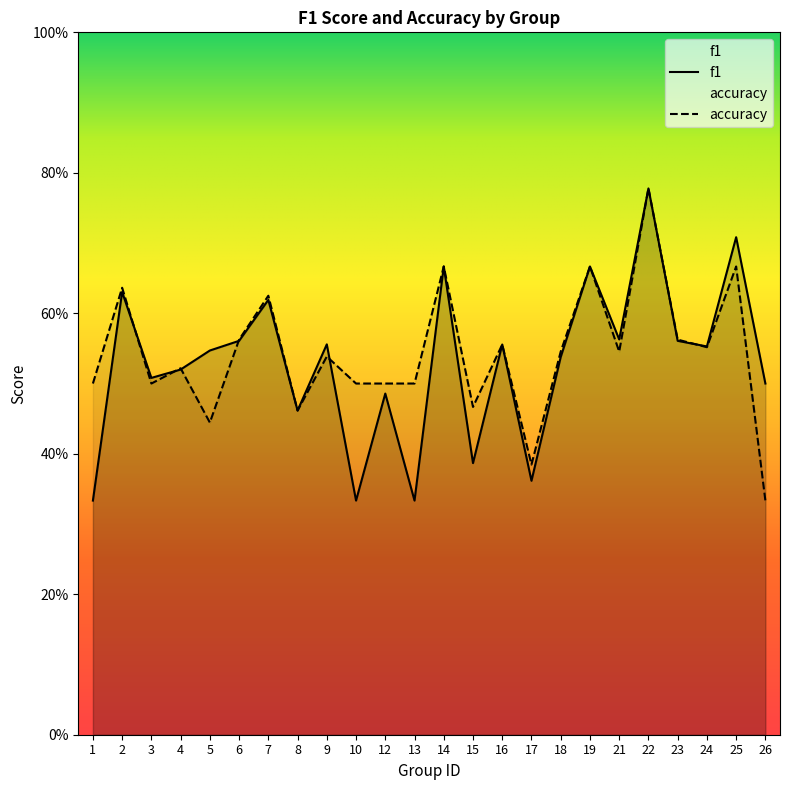

Rank the series by their maximum value, from highest to lowest.

f1, accuracy